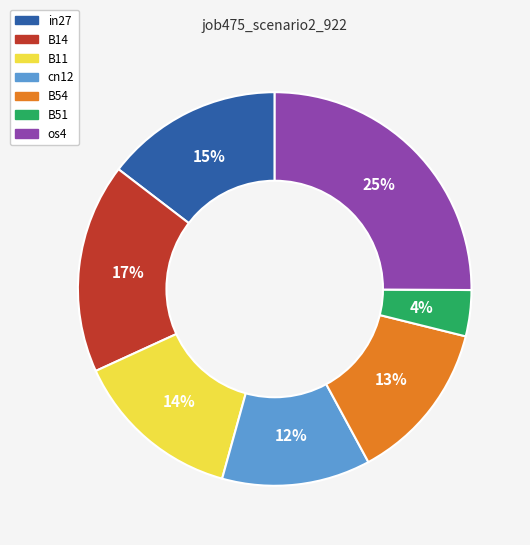

Rank the categories by value from lowest to highest.

B51, cn12, B54, B11, in27, B14, os4